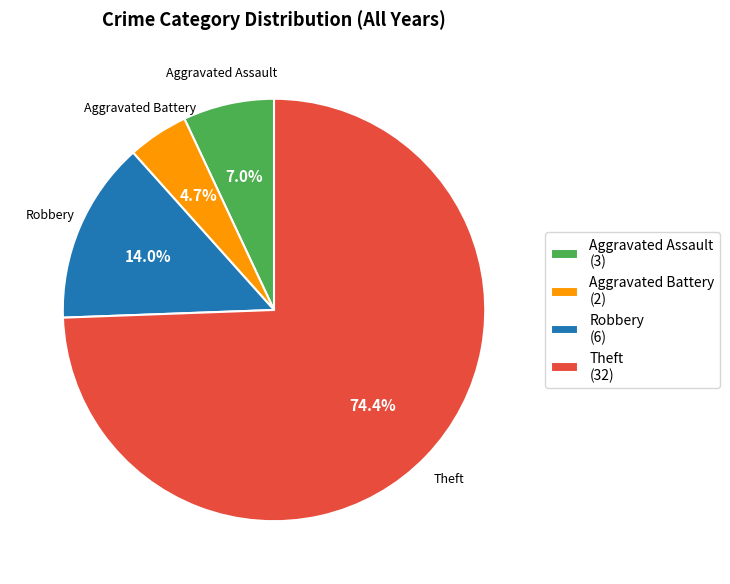

To the nearest percent, what portion does Robbery represent?

14%